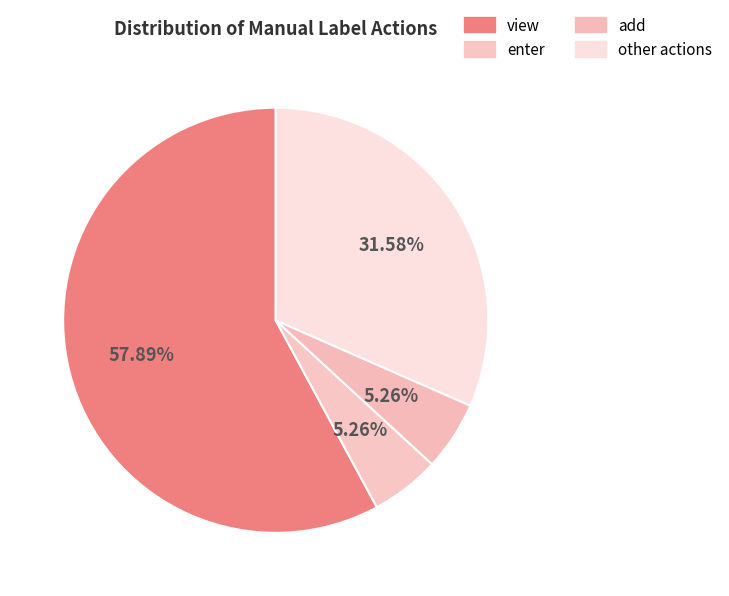

How many segments does this pie chart have?

4